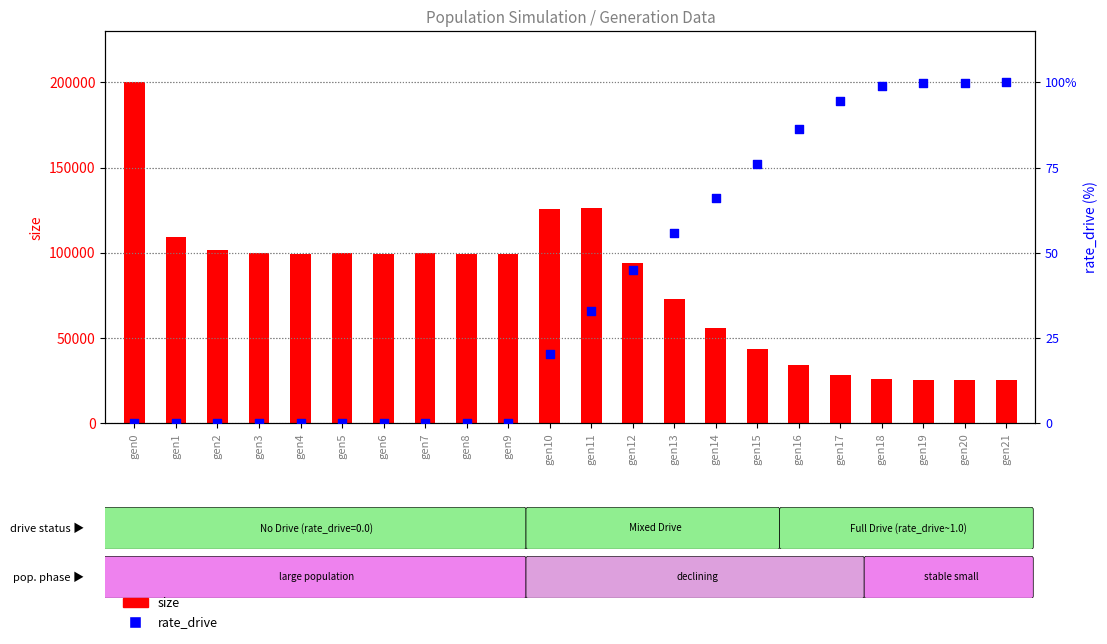

Is the value of size at gen11 greater than the value of rate_drive at gen20?

Yes